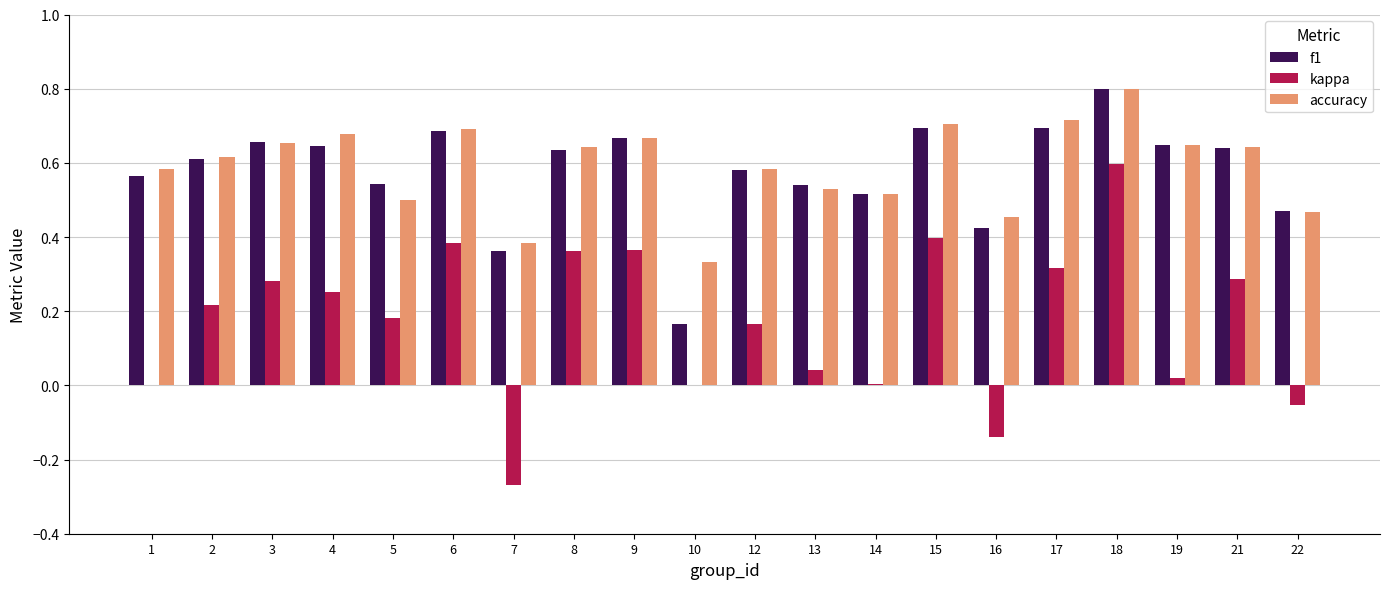

Between 3 and 8, which series saw the biggest shift?

kappa